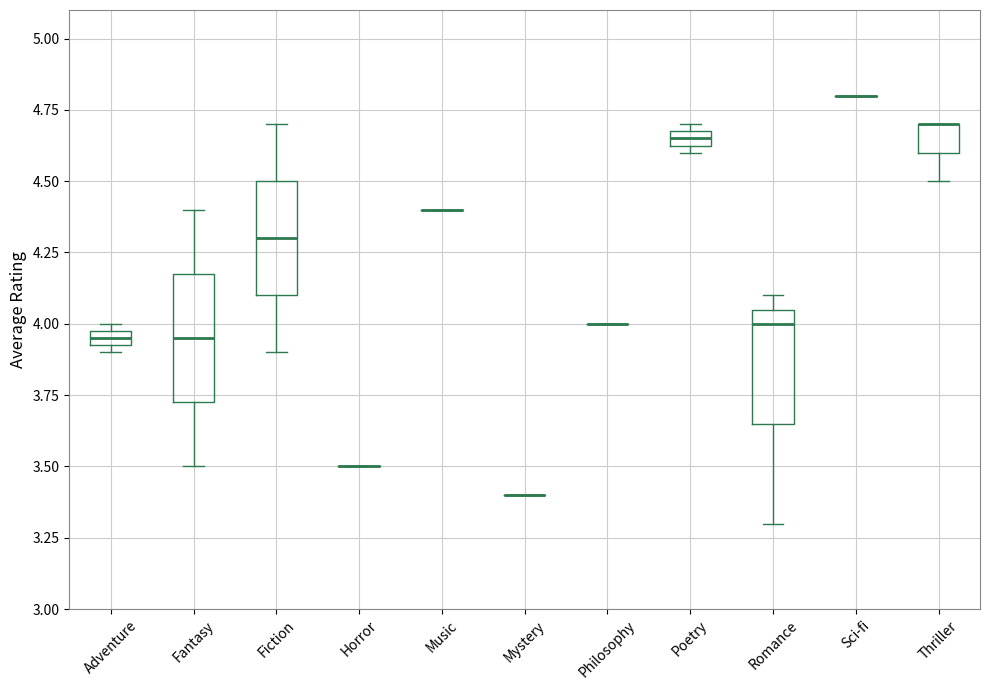

Where does the median line of the box for Fantasy sit on the y-axis? The values are not printed on the chart, so give them approximately, as read against the axis.

3.95